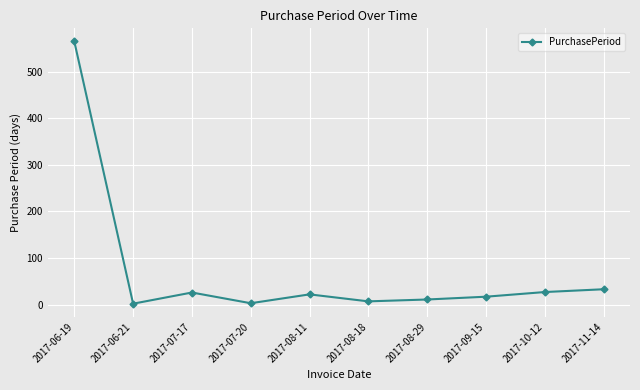

What position from the right is 2017-08-29?

4